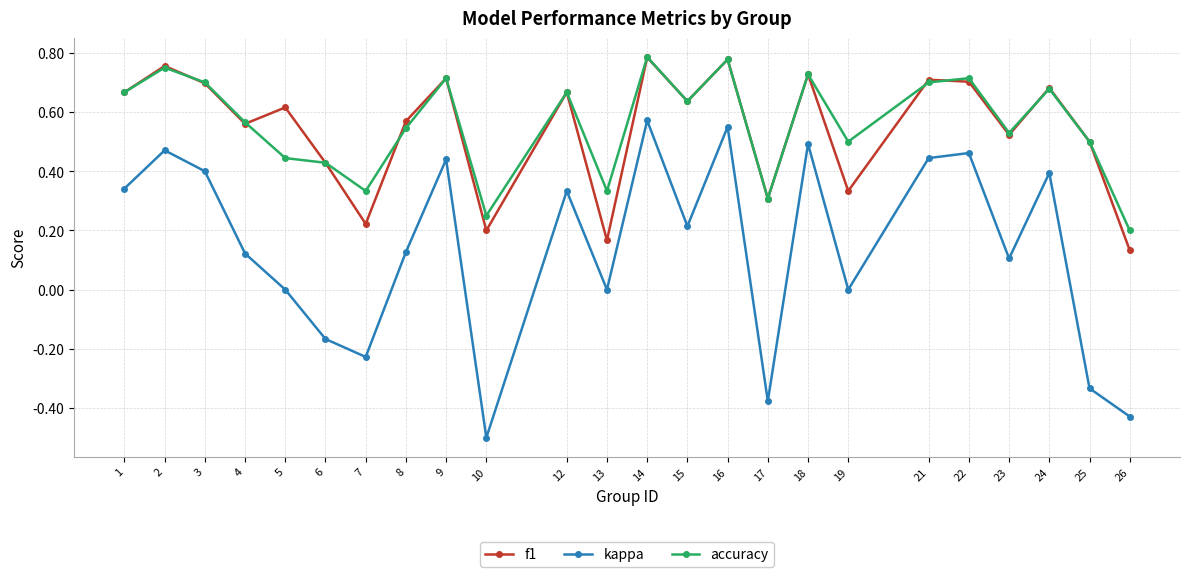

True or false: f1 has a value of 1.1 at 14.

False